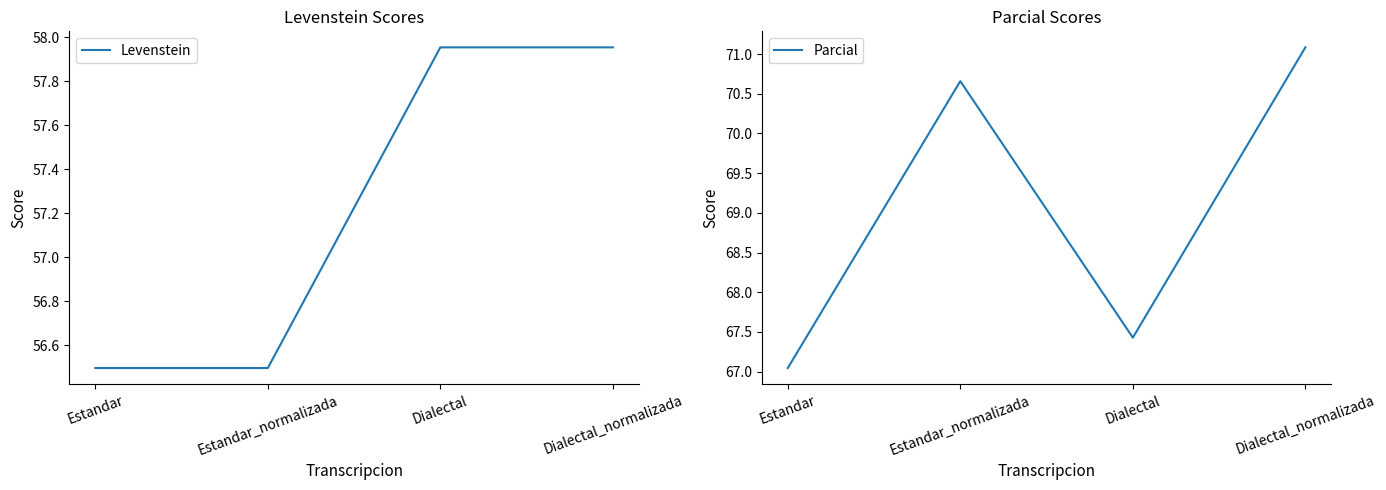

How many interior local peaks does the Parcial series have?

1